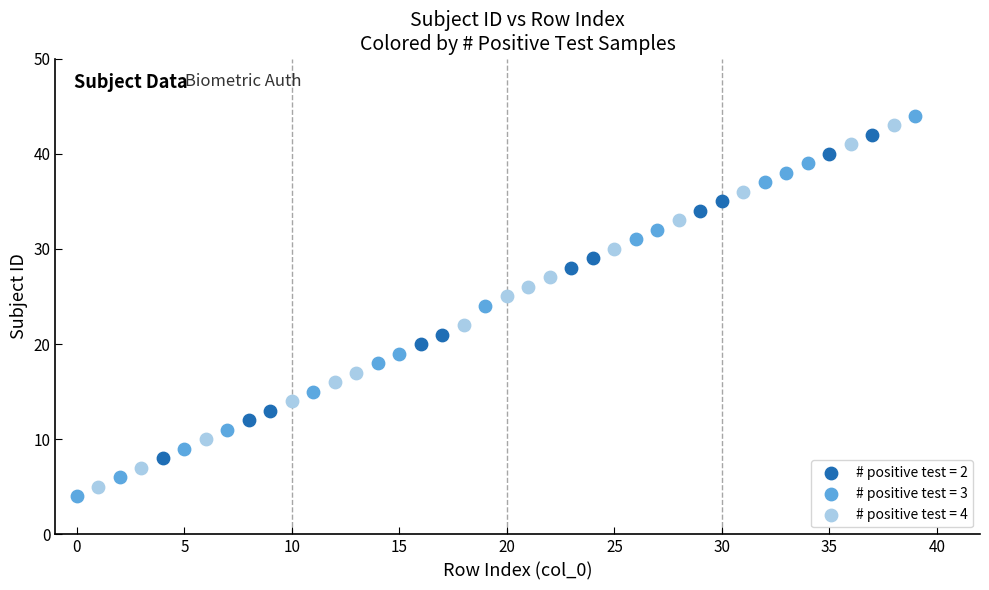

Which series has the widest spread of Y values?

# positive test = 3